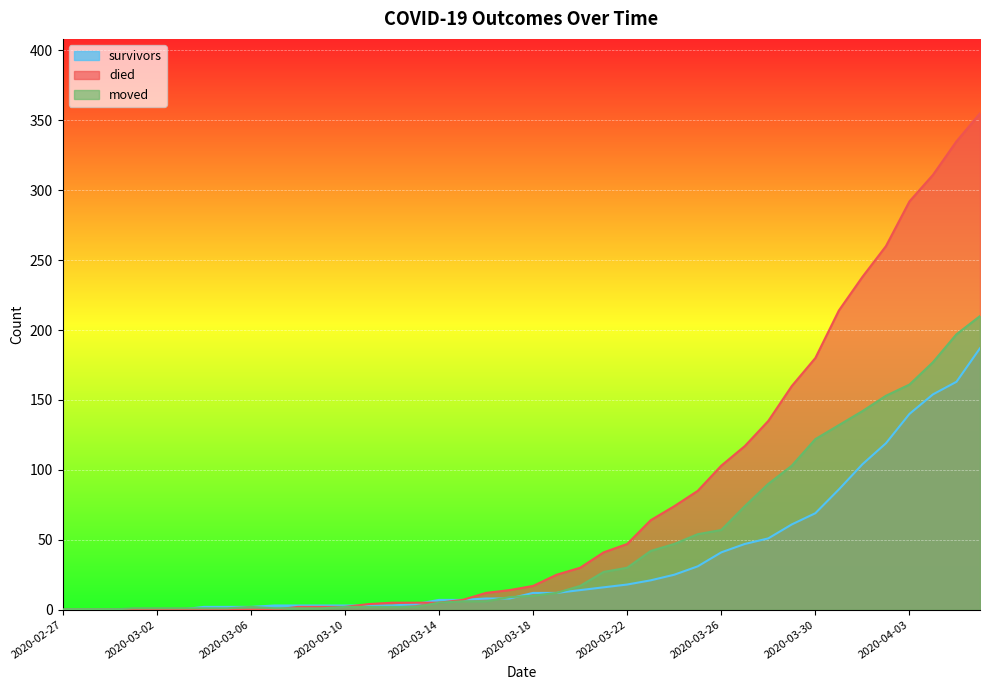

List the labels in order of moved value, largest first.

2020-04-06, 2020-04-05, 2020-04-04, 2020-04-03, 2020-04-02, 2020-04-01, 2020-03-31, 2020-03-30, 2020-03-29, 2020-03-28, 2020-03-27, 2020-03-26, 2020-03-25, 2020-03-24, 2020-03-23, 2020-03-22, 2020-03-21, 2020-03-20, 2020-03-19, 2020-03-18, 2020-03-17, 2020-03-15, 2020-03-16, 2020-03-14, 2020-03-06, 2020-03-10, 2020-03-11, 2020-03-12, 2020-03-13, 2020-03-01, 2020-03-02, 2020-03-03, 2020-03-04, 2020-03-05, 2020-03-07, 2020-03-08, 2020-03-09, 2020-02-27, 2020-02-28, 2020-02-29